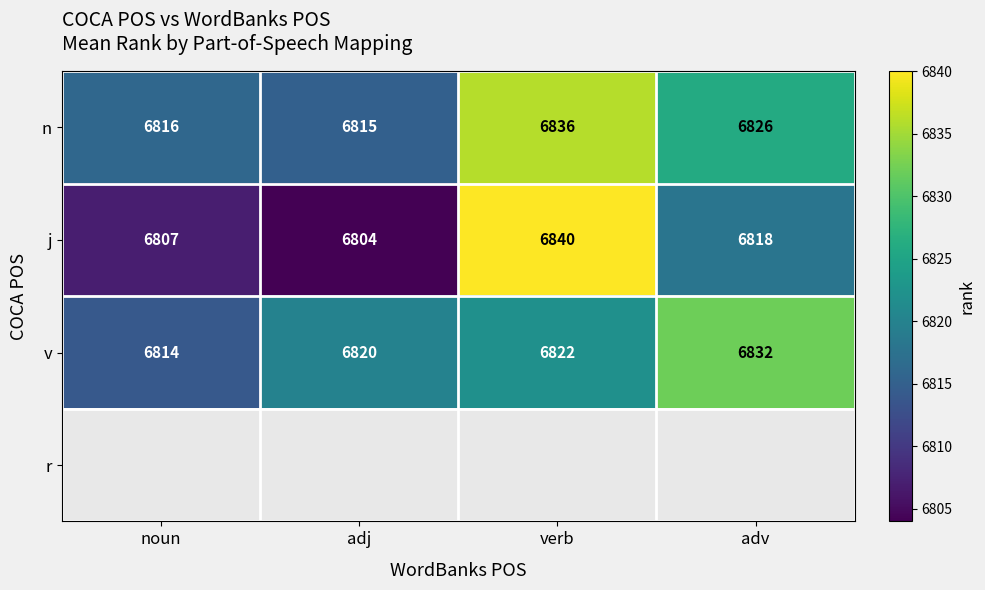

Where does the j series first go above 6818?

verb